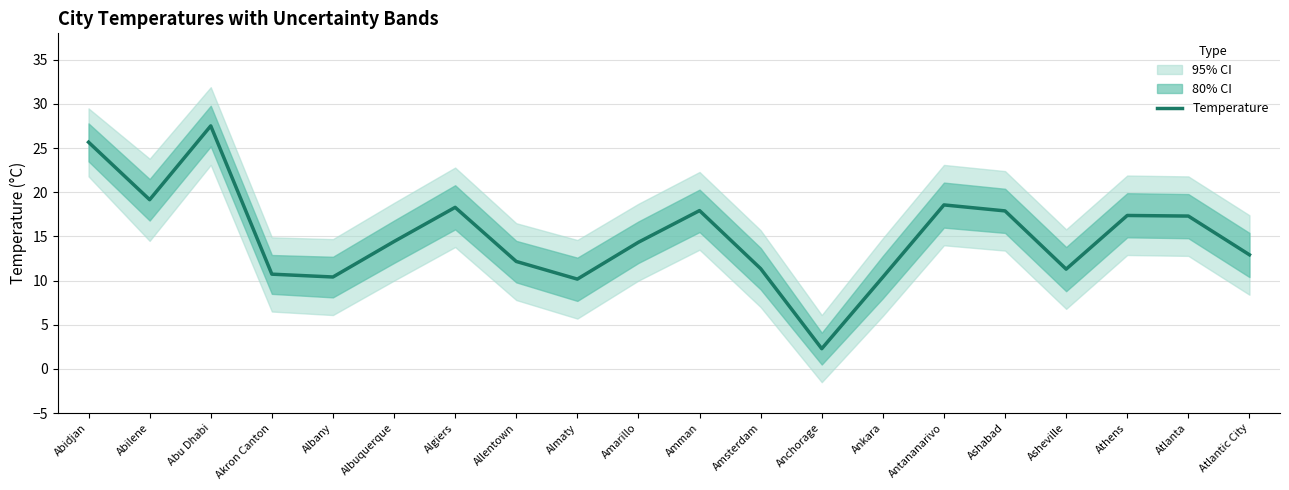

Reading left to right, transcribe all the data shown in this chart.

25.7	19.2	27.5	10.7	10.4	14.4	18.3	12.2	10.2	14.3	17.9	11.4	2.3	10.4	18.6	17.9	11.3	17.4	17.3	12.9